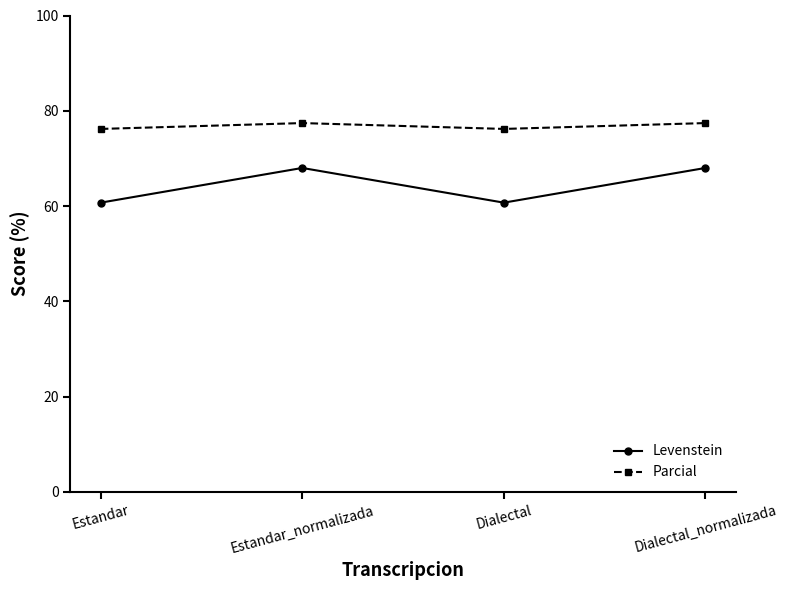

Count the number of data series in this chart.

2